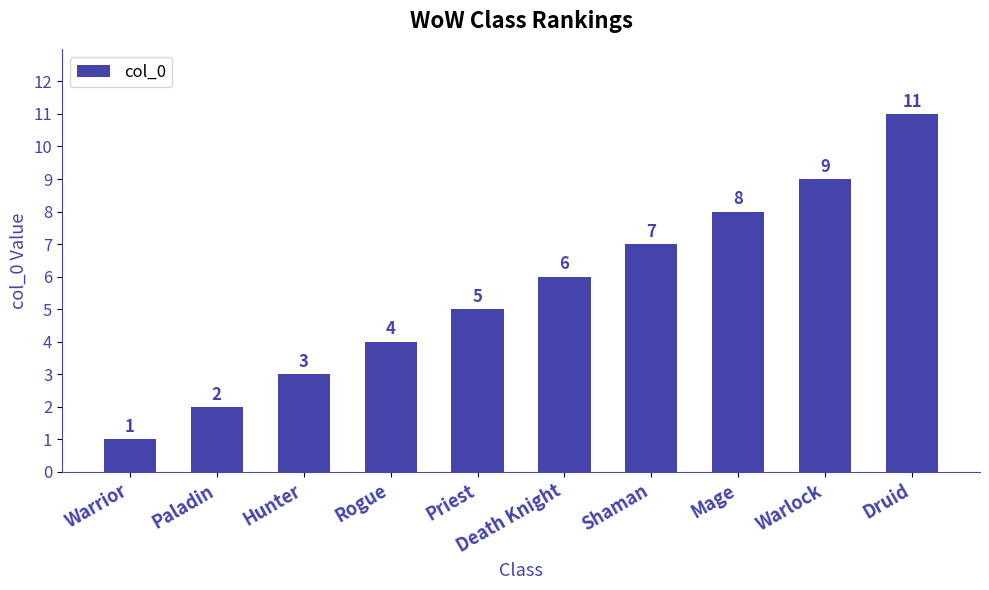

Does the chart contain any negative values?

No